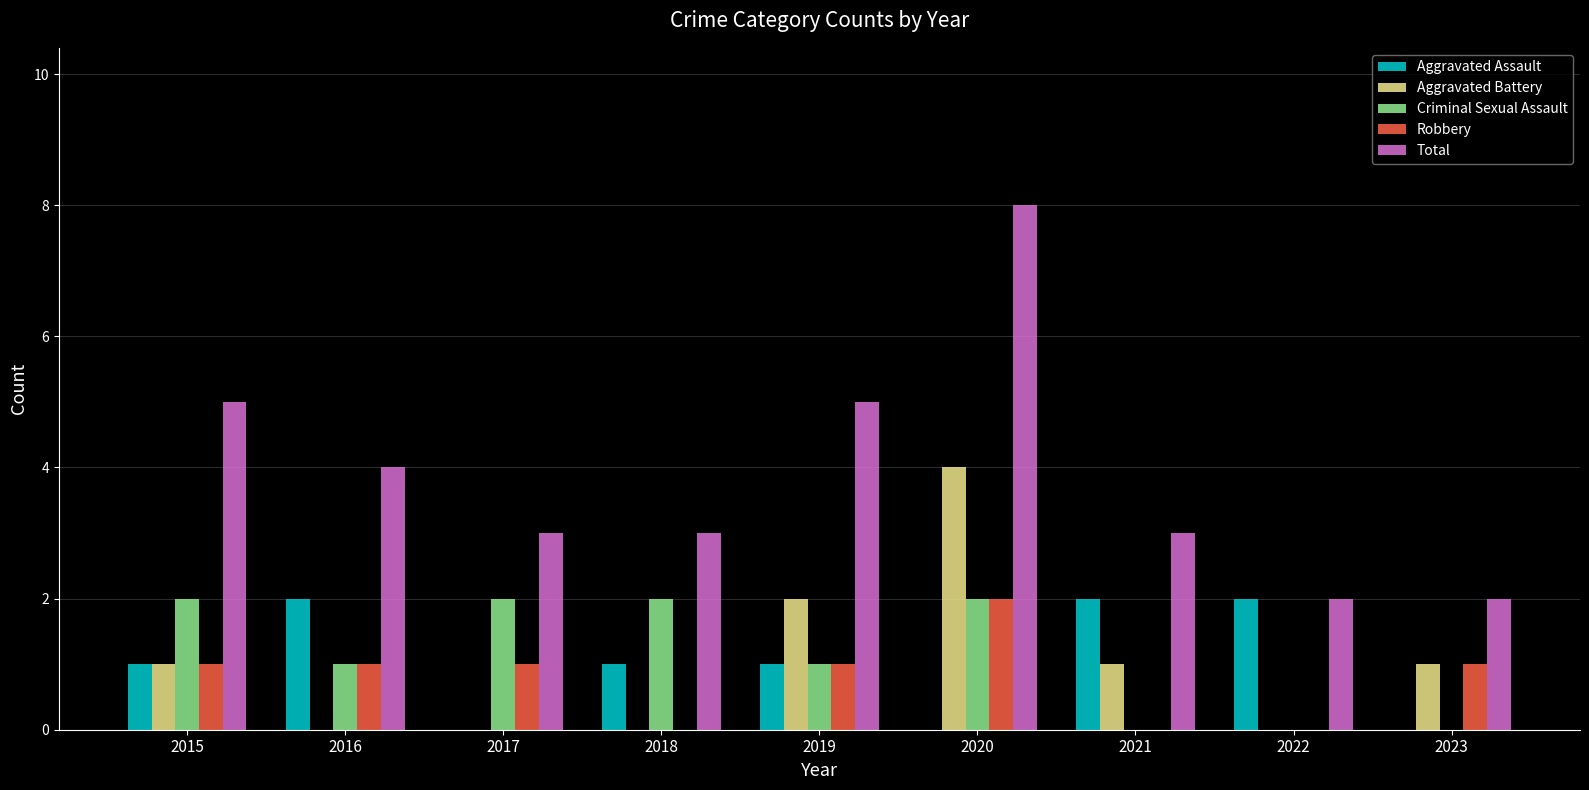

What are all the series names shown in the legend?

Aggravated Assault, Aggravated Battery, Criminal Sexual Assault, Robbery, Total